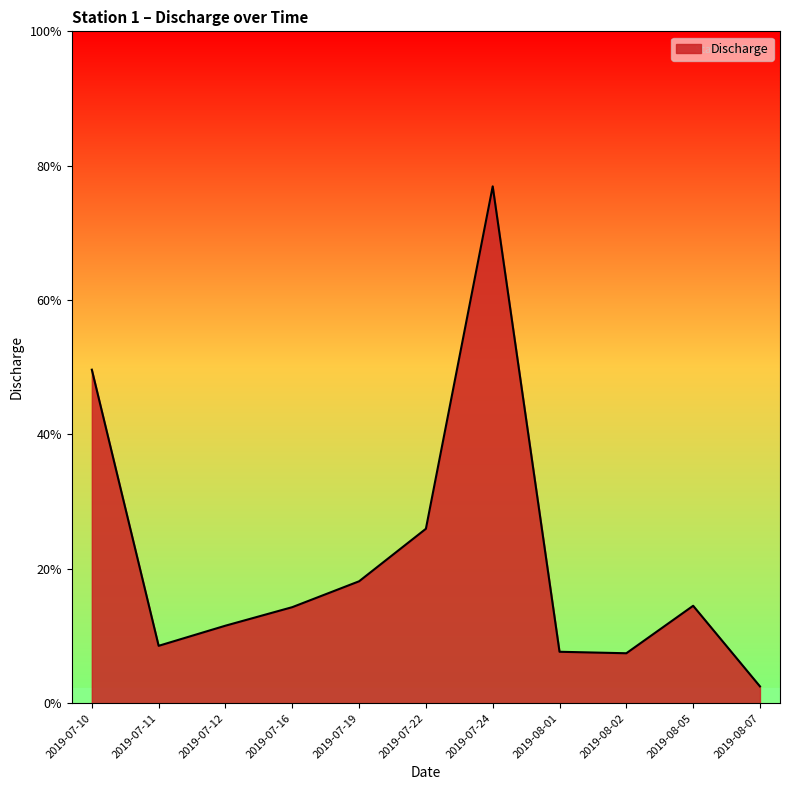

Rank the categories by value from lowest to highest.

2019-08-07, 2019-08-02, 2019-08-01, 2019-07-11, 2019-07-12, 2019-07-16, 2019-08-05, 2019-07-19, 2019-07-22, 2019-07-10, 2019-07-24